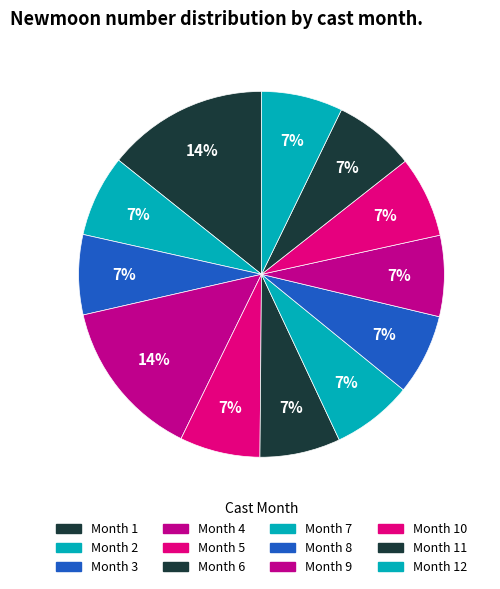

Which category has the smallest portion of the pie?

1